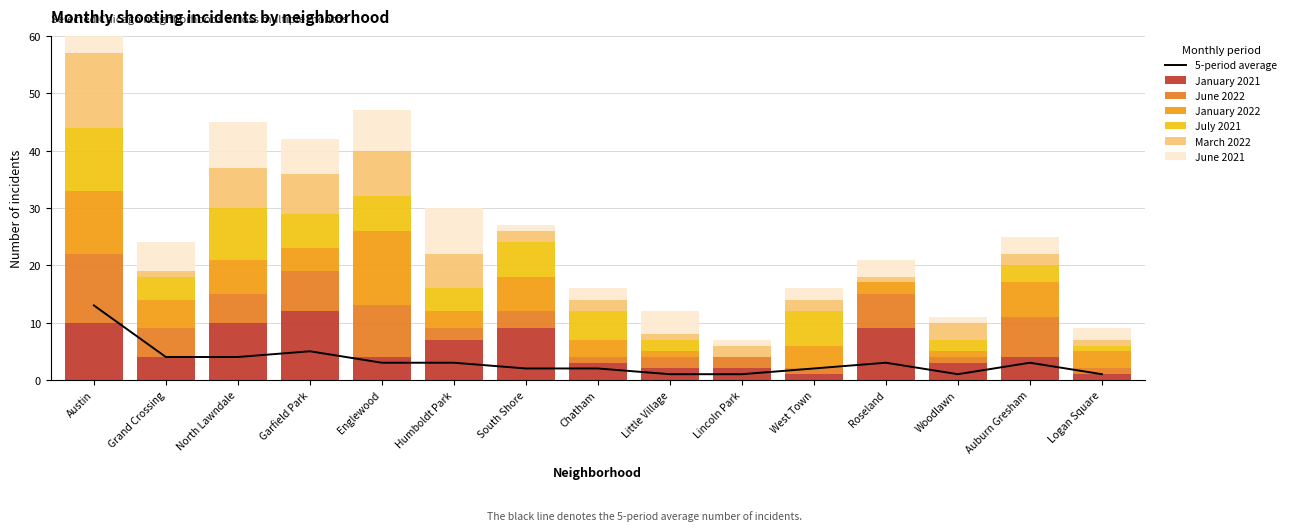

What is the value of the January 2022 bar at the 6th from the left?

3